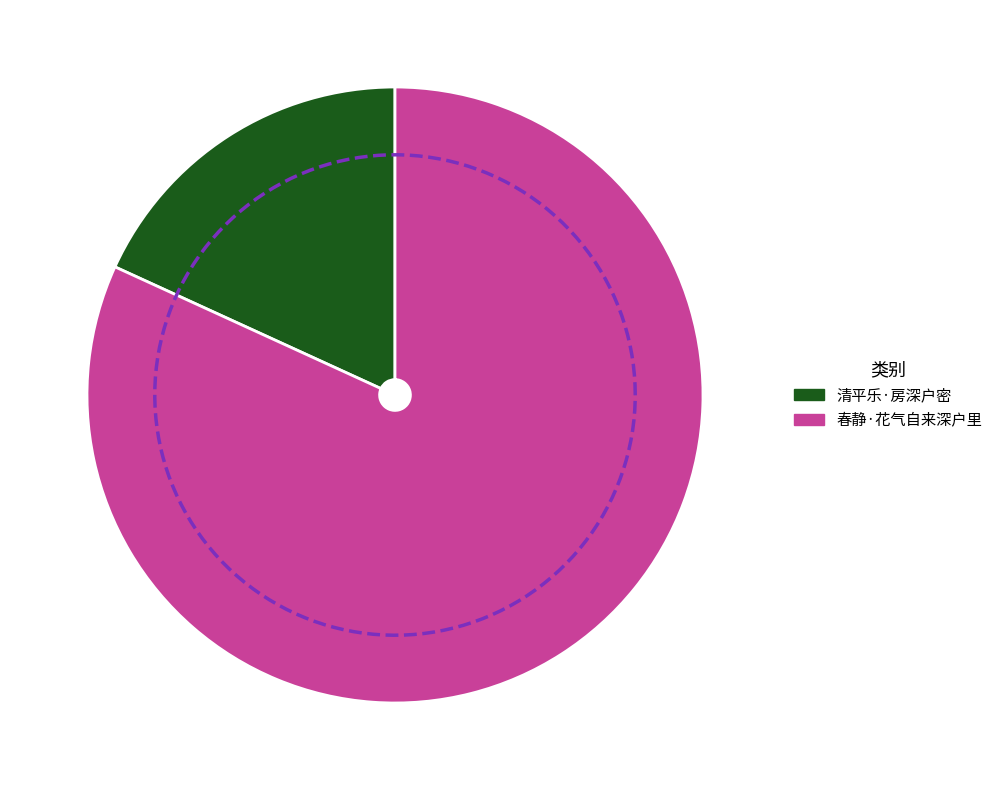

Which category has the smallest portion of the pie?

清平乐·房深户密